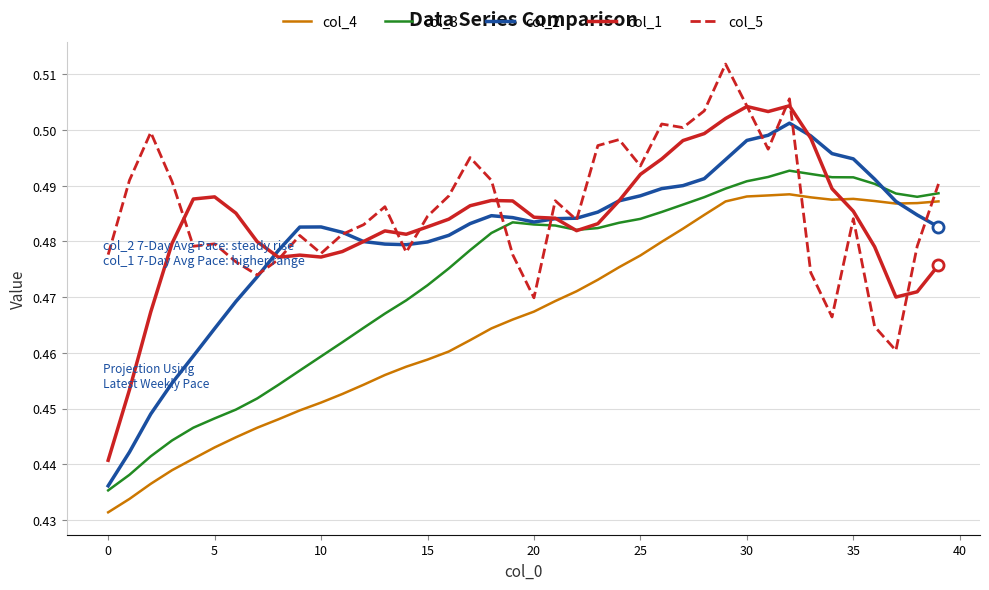

True or false: col_3 and col_5 intersect in this chart.

True